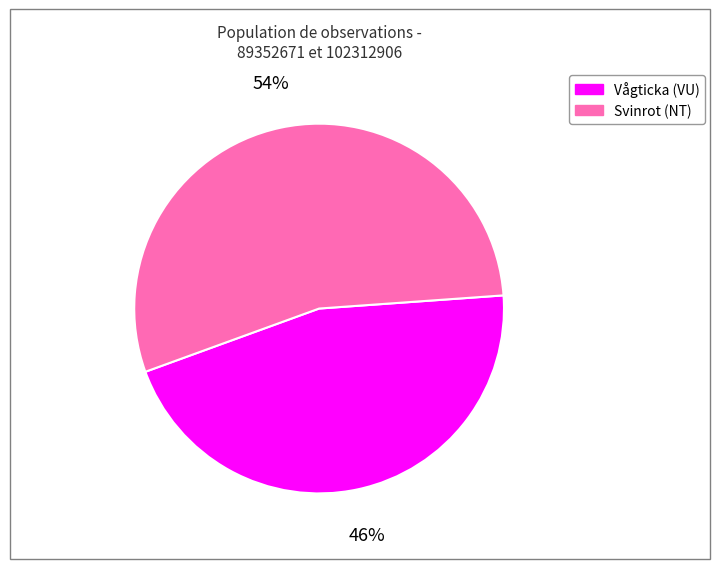

To the nearest percent, what is the average slice percentage?

50%